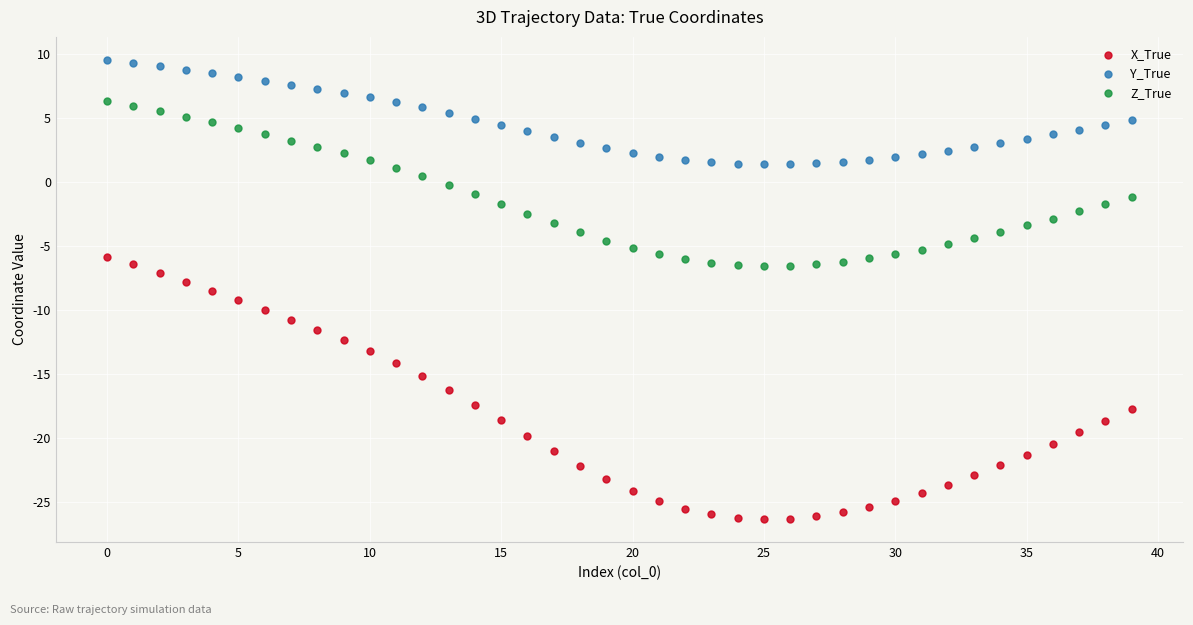

Which series contains the highest Y value?

Y_True